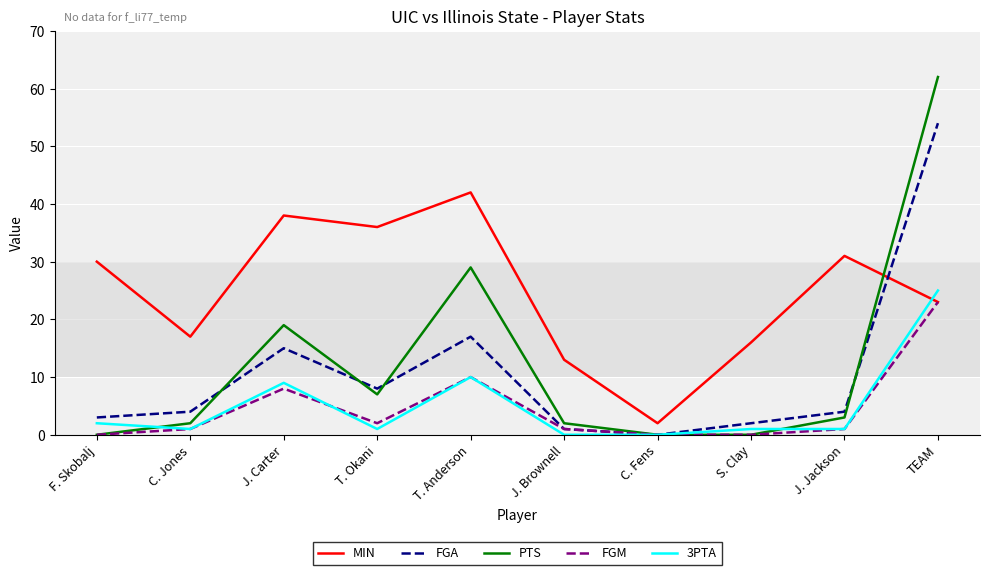

True or false: MIN has a value of 4 at J. Brownell.

False